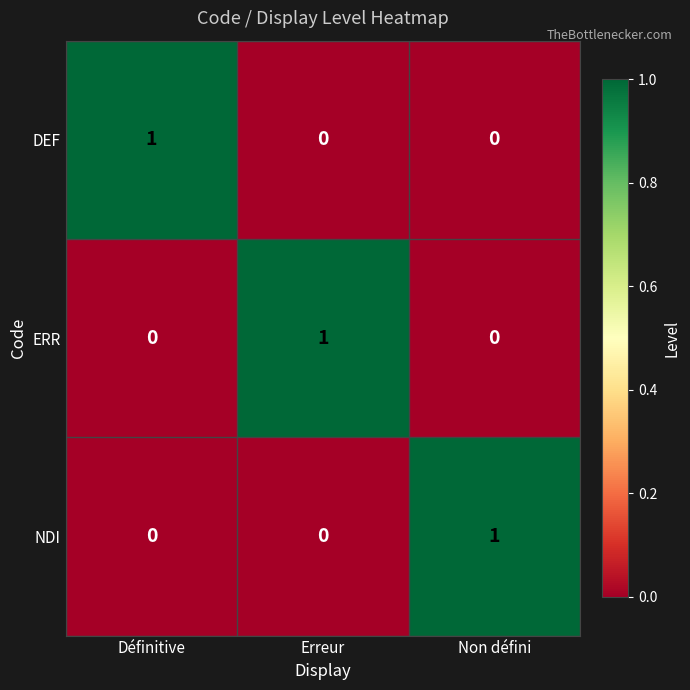

The value of ERR at Erreur is 2. True or false?

False